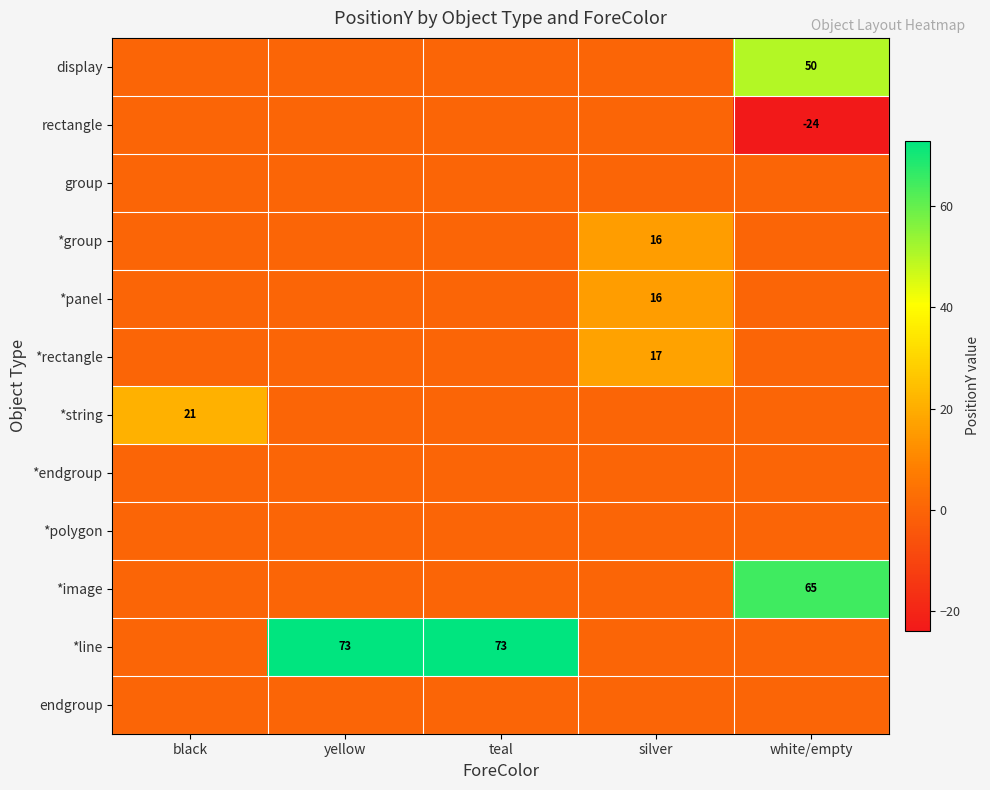

What is the total value across all series at silver?

49